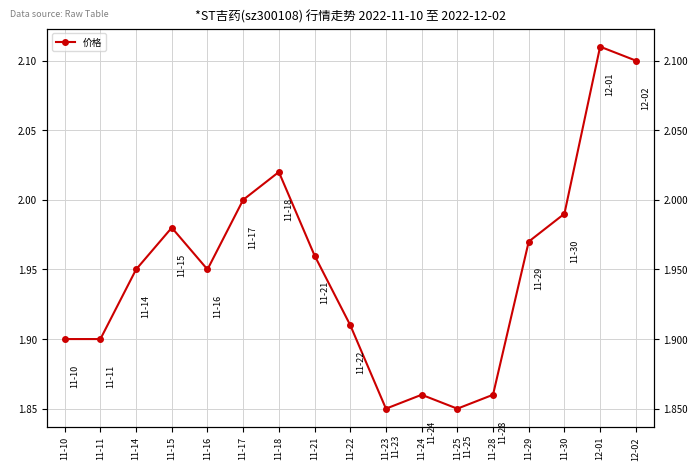

What is the average value?

2.0